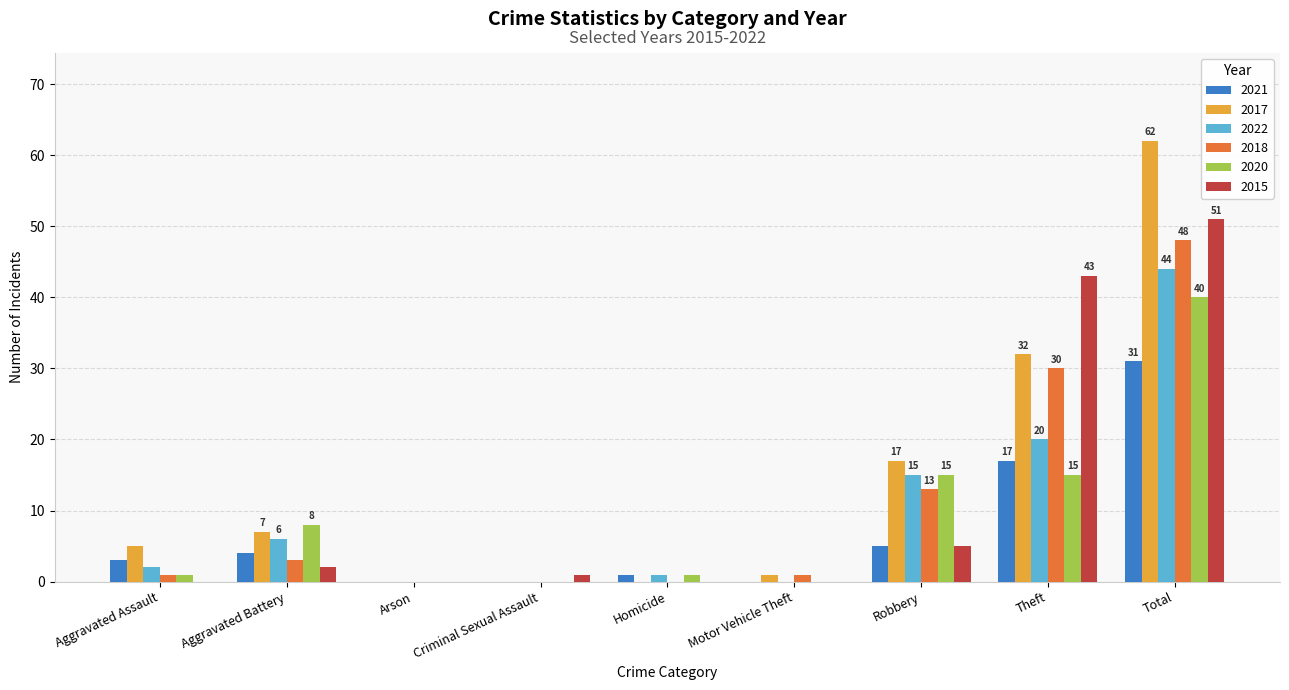

Count the number of categories in the chart.

9